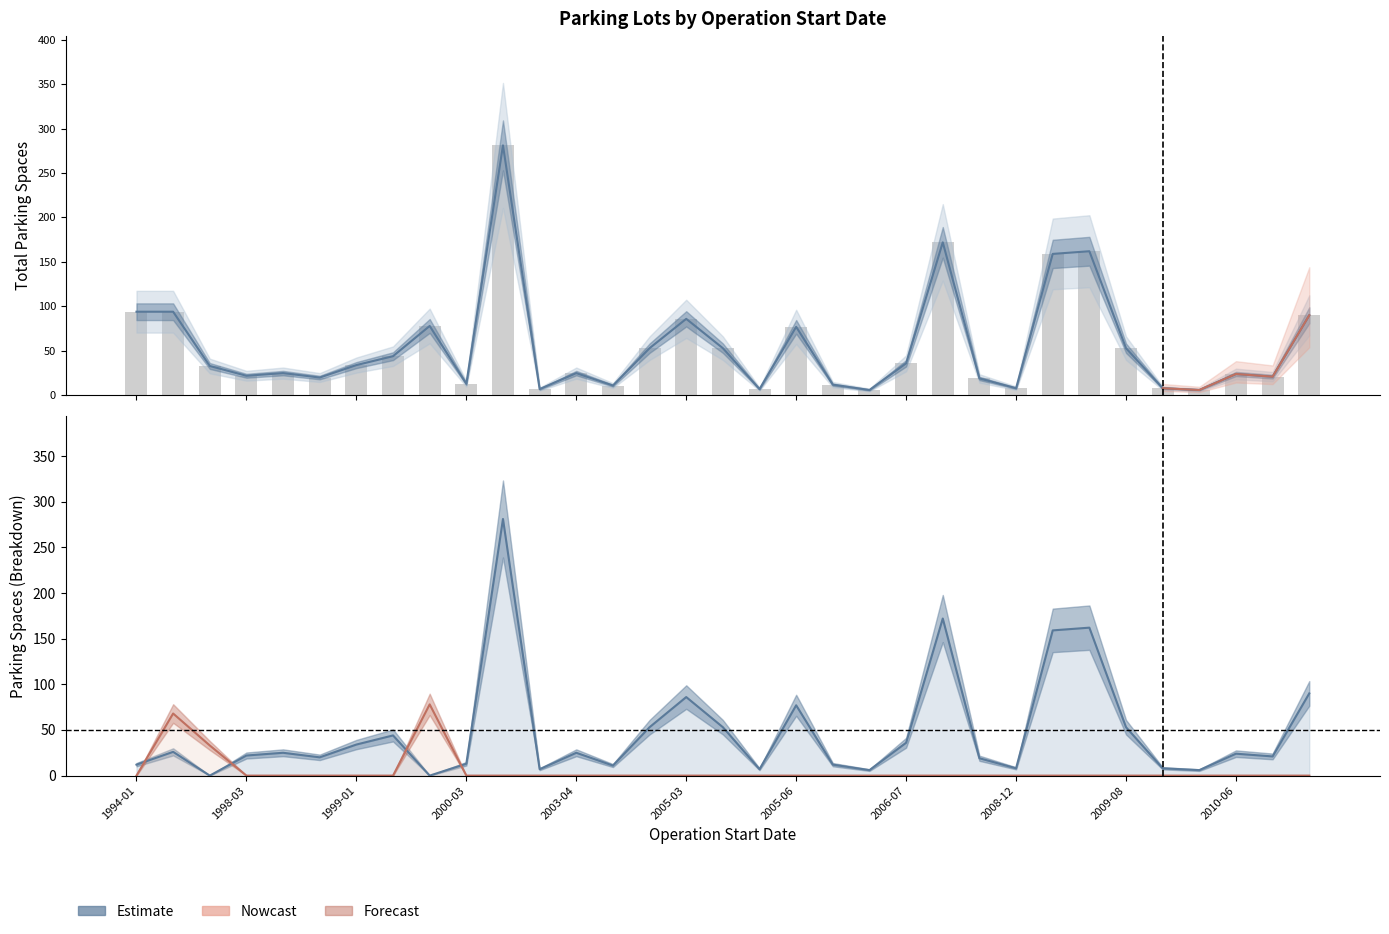

Reading left to right, what are all the values shown in this chart?

94	94	33	22	25	20	34	44	78	13	281	7	25	11	53	86	53	7	77	12	6	36	172	19	8	159	162	53	8	6	24	21	90